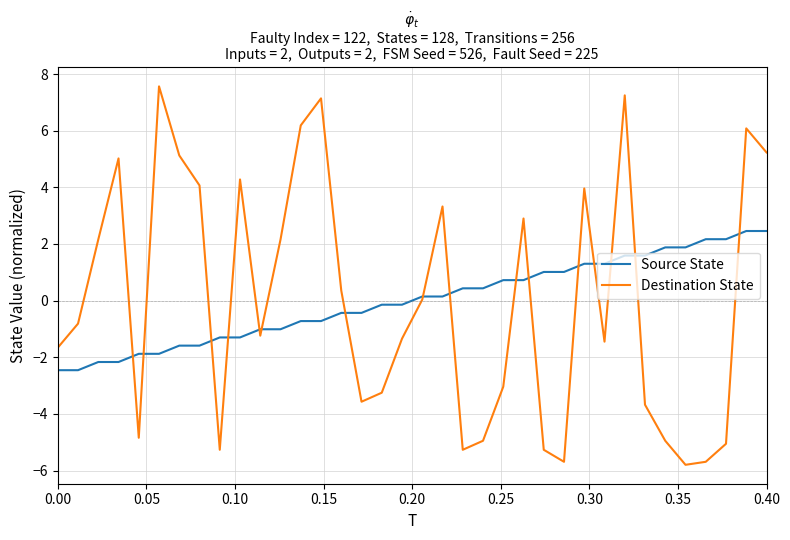

What is the difference between the second highest and minimum values in the Destination State series?

13.0